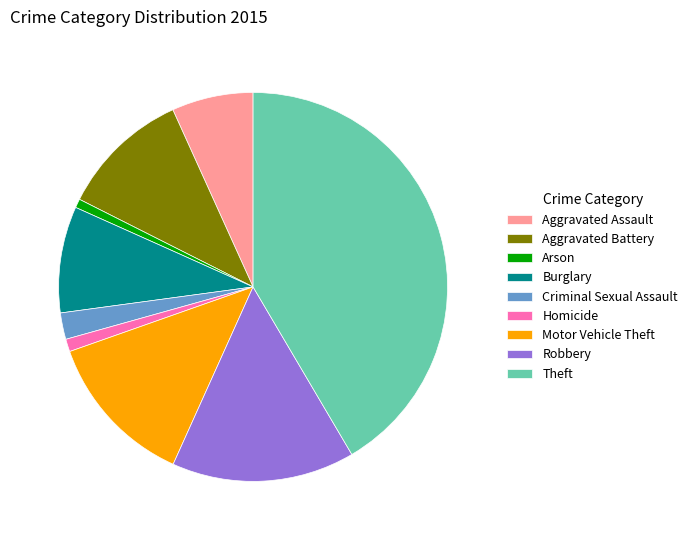

True or false: Theft accounts for 42% of the total.

True